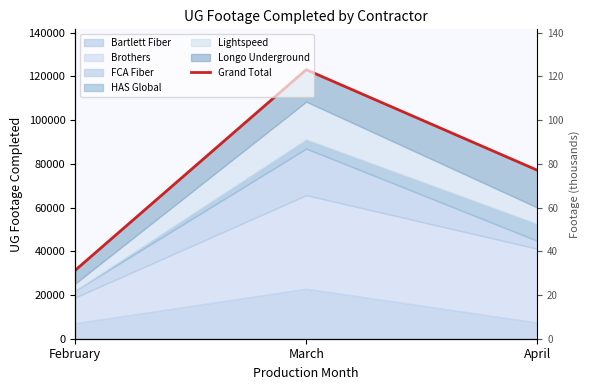

What is the difference between the second highest and minimum values?

45818